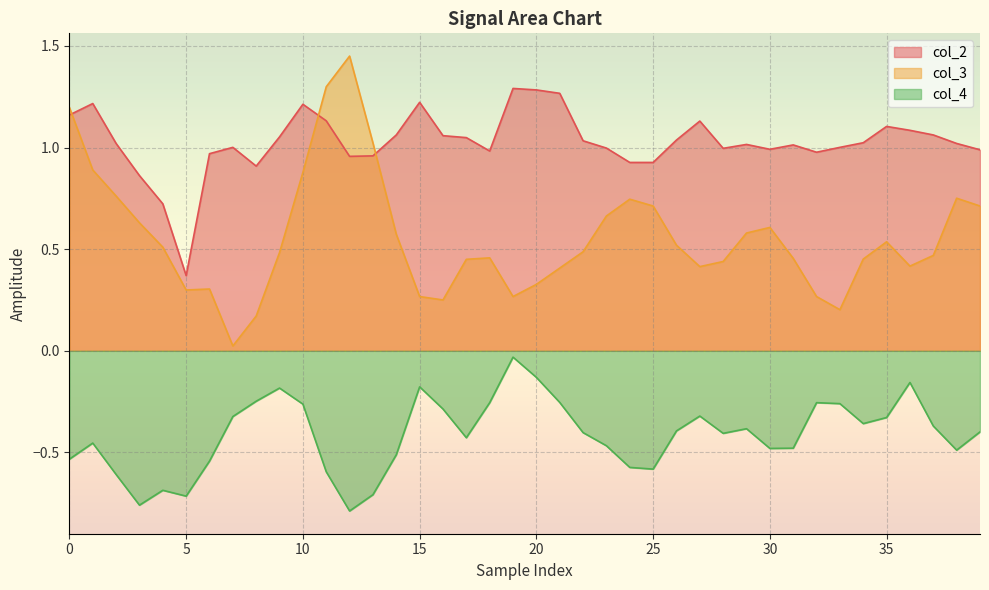

Which series has the largest range (max minus min)?

col_3